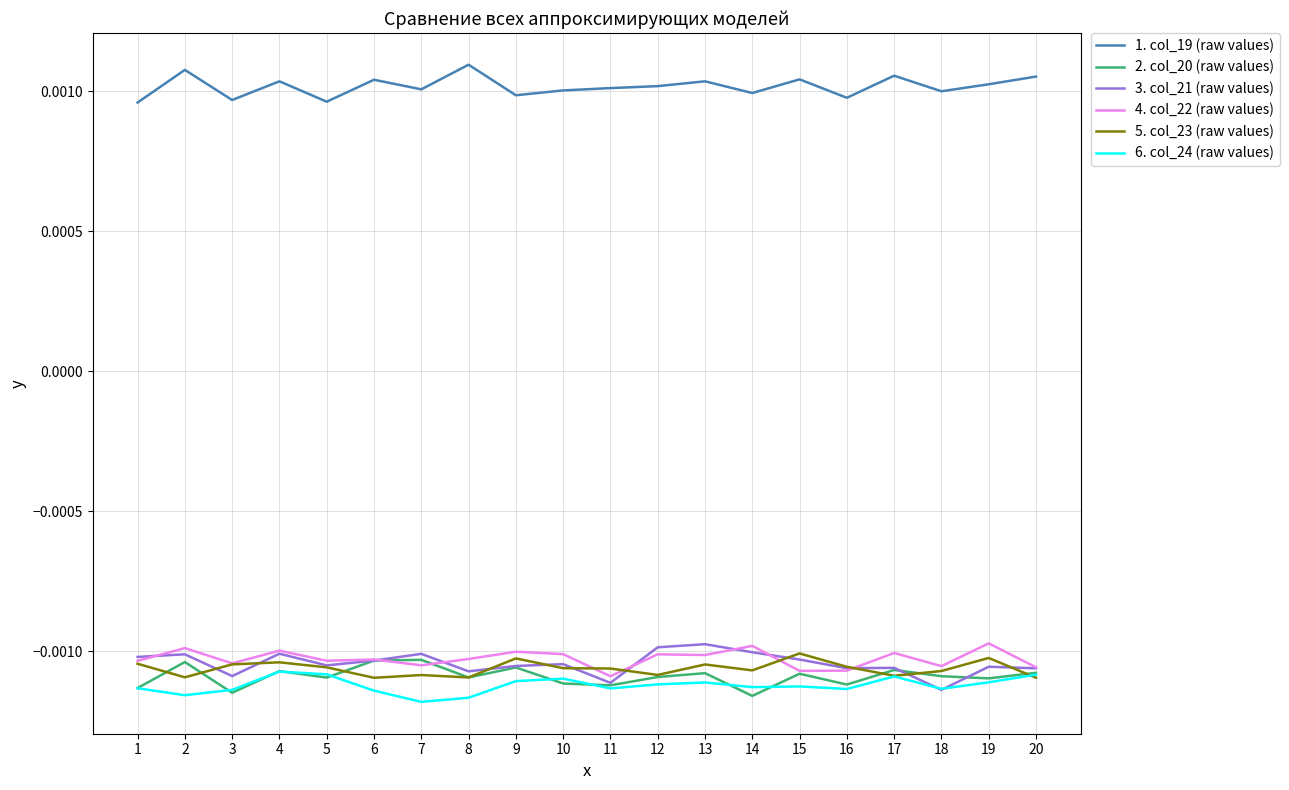

Is the value of 1. col_19 (raw values) at 15 greater than the value of 3. col_21 (raw values) at 2?

Yes